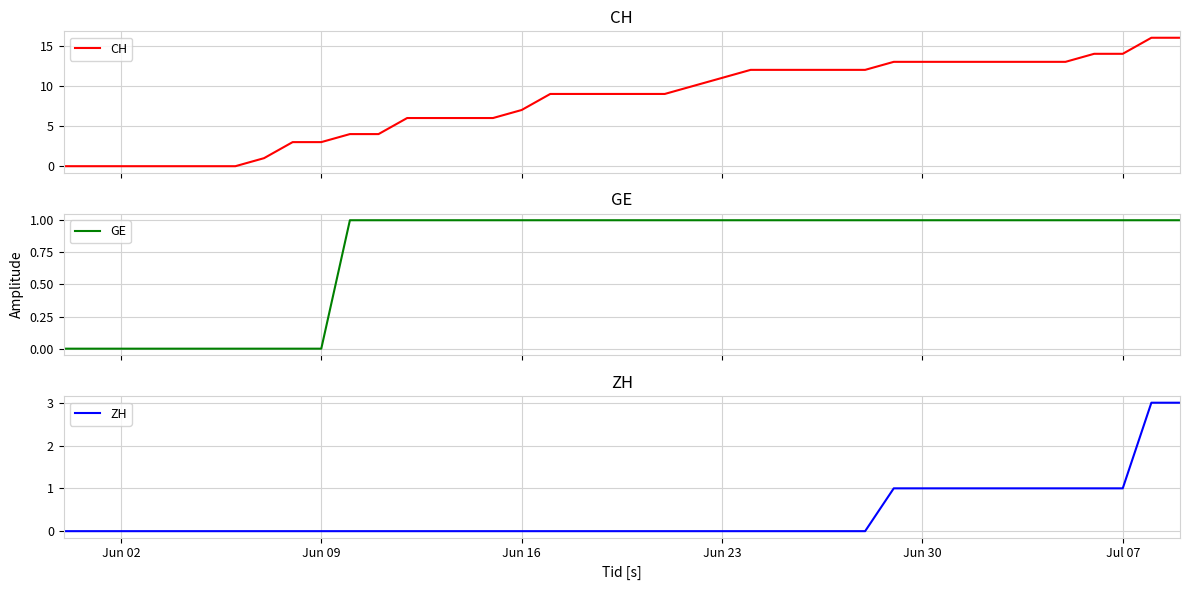

Reading right to left, what are all the values shown in this chart?

CH: 16	16	14	14	13	13	13	13	13	13	13	12	12	12	12	12	11	10	9	9	9	9	9	7	6	6	6	6	4	4	3	3	1	0	0	0	0	0	0	0
GE: 1	1	1	1	1	1	1	1	1	1	1	1	1	1	1	1	1	1	1	1	1	1	1	1	1	1	1	1	1	1	0	0	0	0	0	0	0	0	0	0
ZH: 3	3	1	1	1	1	1	1	1	1	1	0	0	0	0	0	0	0	0	0	0	0	0	0	0	0	0	0	0	0	0	0	0	0	0	0	0	0	0	0